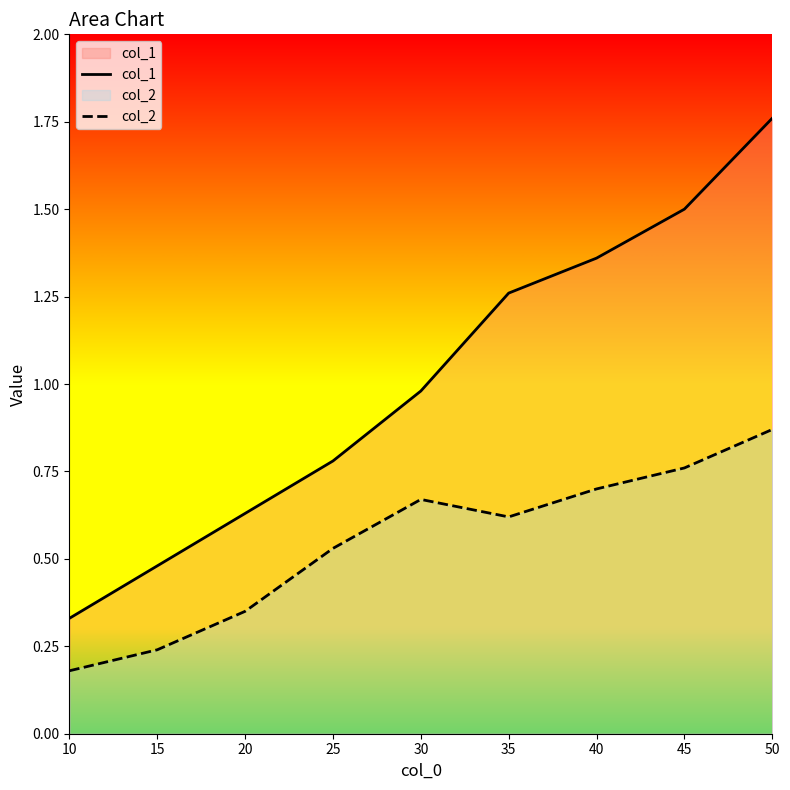

True or false: col_2 and col_1 cross at least once.

False